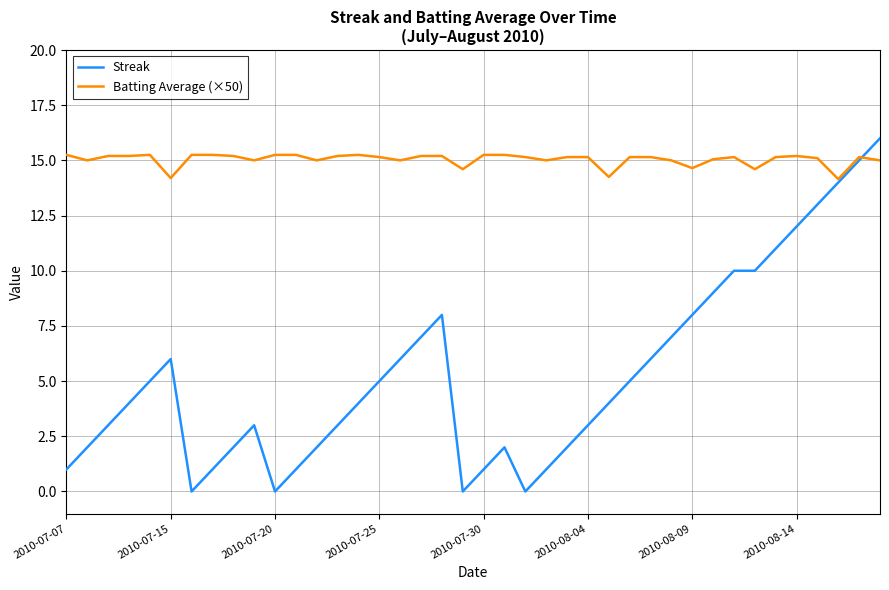

What is the greatest value displayed?

16.0